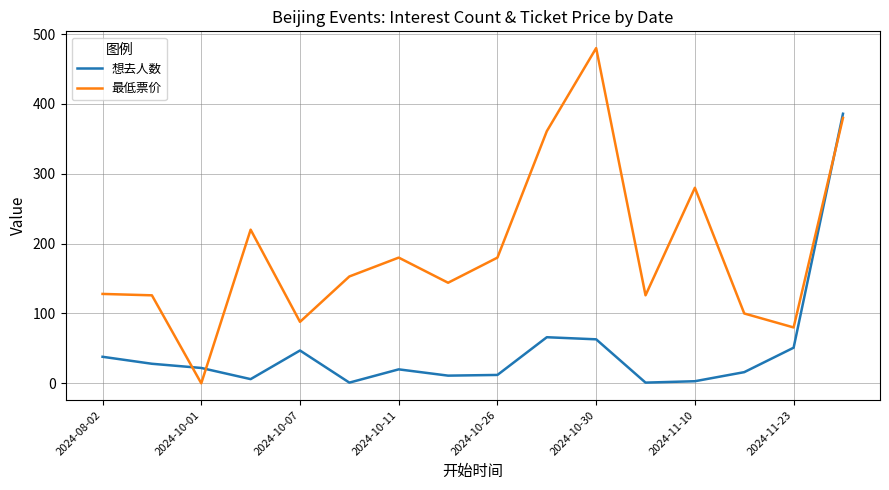

How many series are shown in this chart?

2